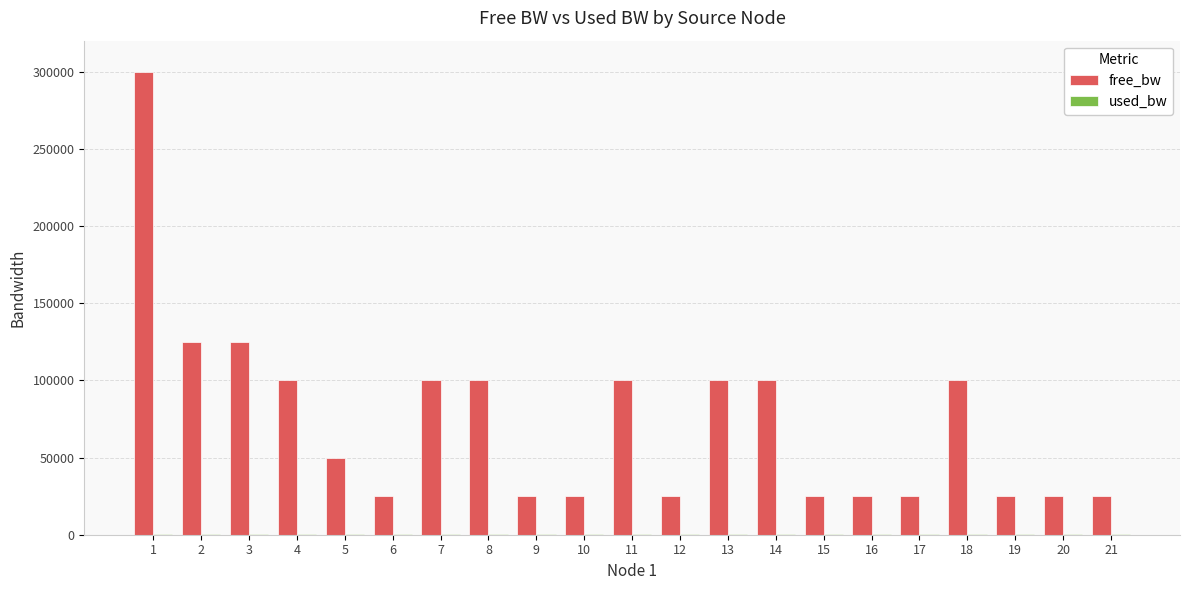

What is the greatest value displayed?

299999.4